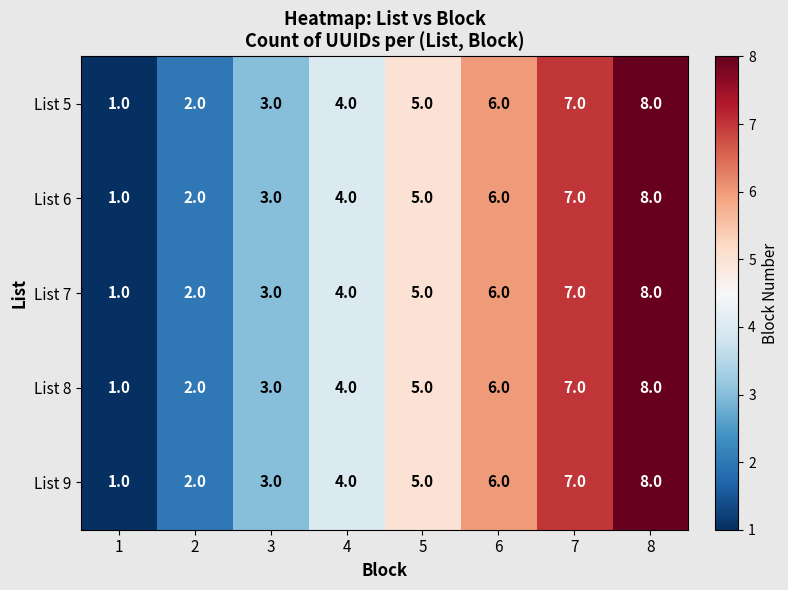

What is the greatest value displayed?

8